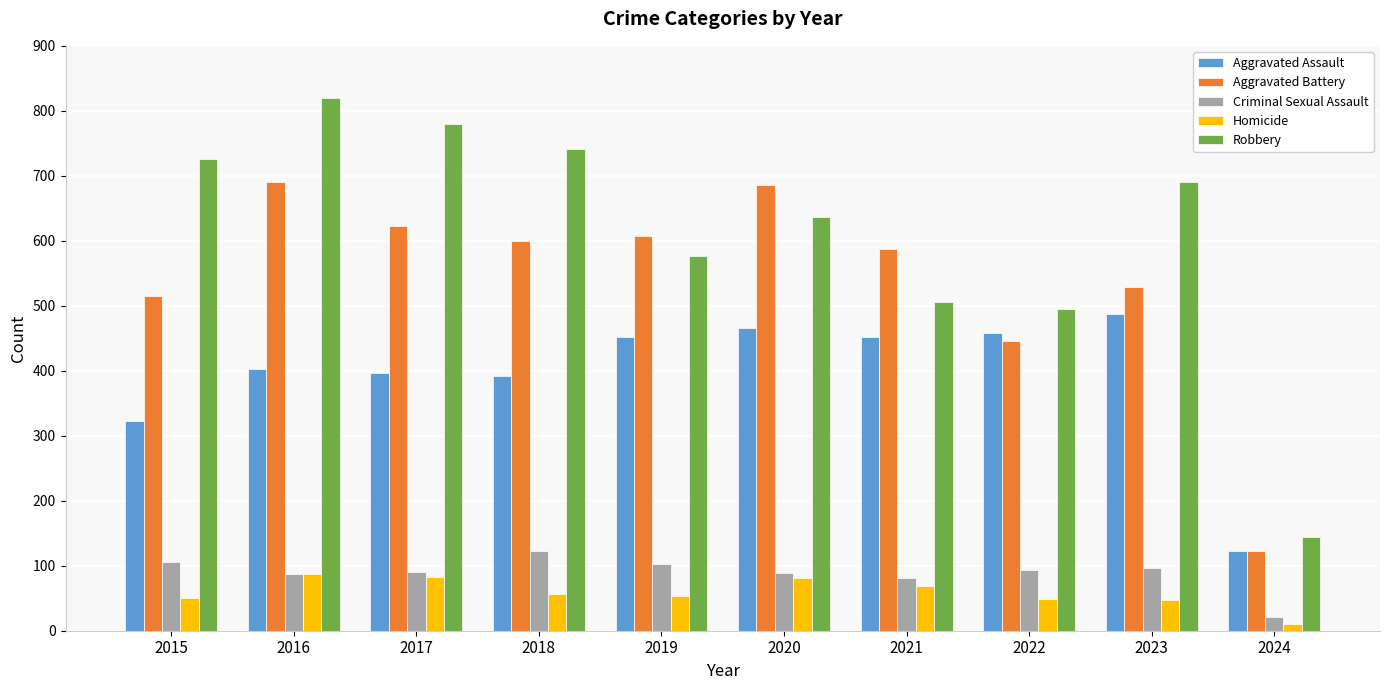

What is the spread (max minus min) of values at 2016?

732